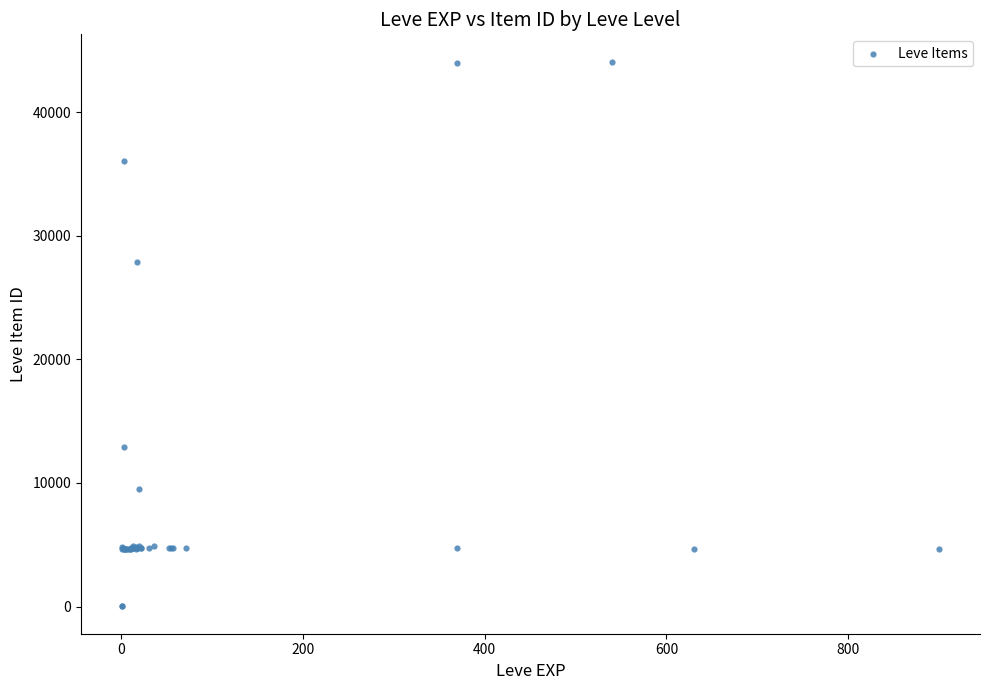

What Y value in the scatter plot is closest to 22048?

27884